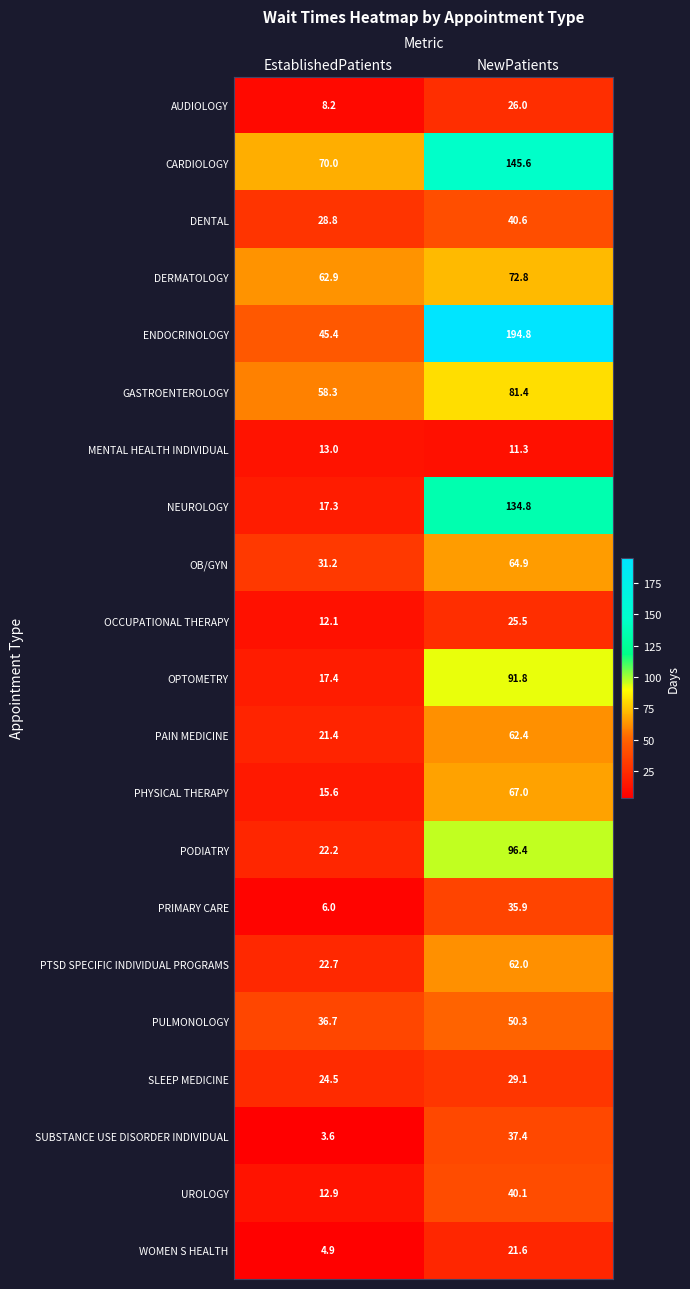

At which label is PODIATRY closest to 59?

EstablishedPatients